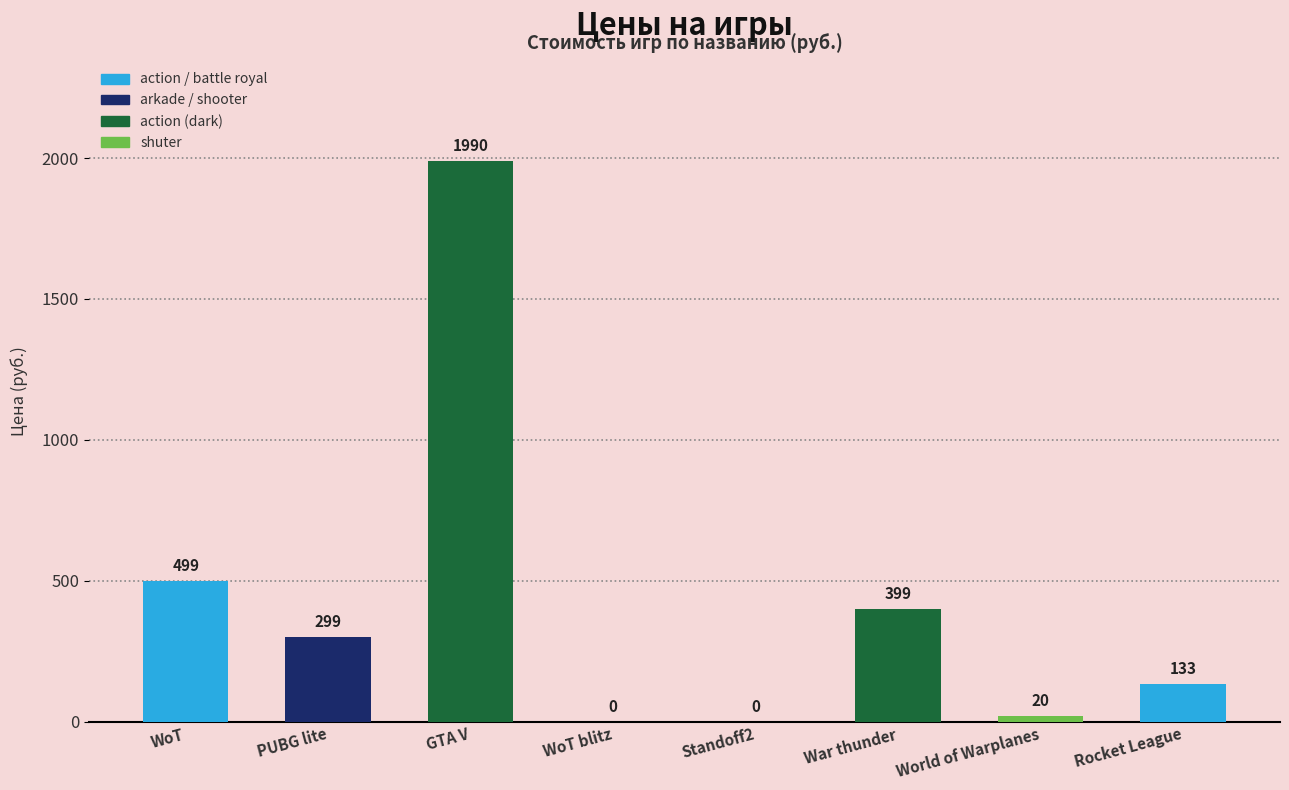

How many positive values are there?

6